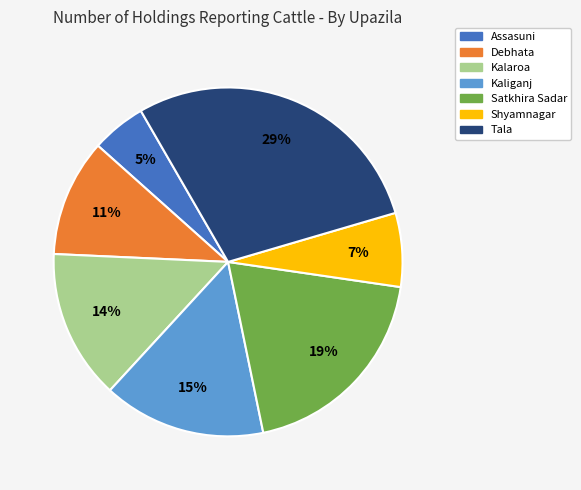

The Tala slice represents 29% of the pie. True or false?

True